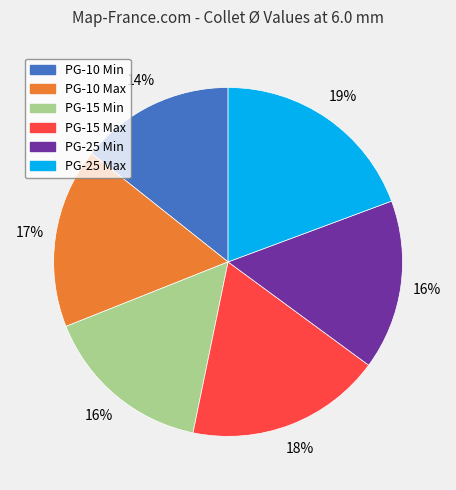

What percentage is the PG-15 Max slice, to the nearest percent?

18%